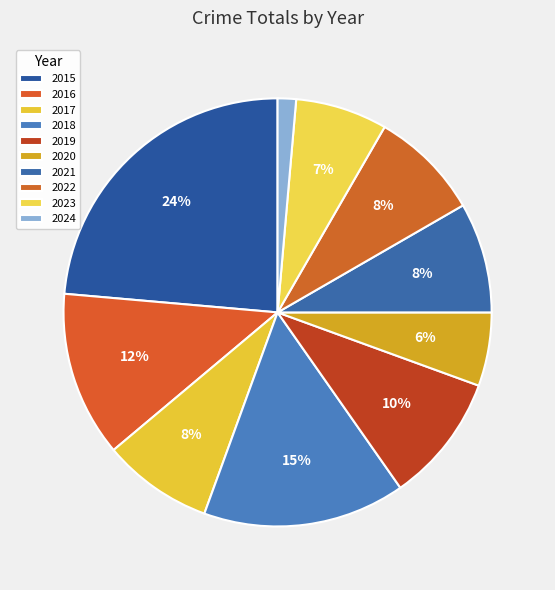

How many slices are in this pie chart?

10